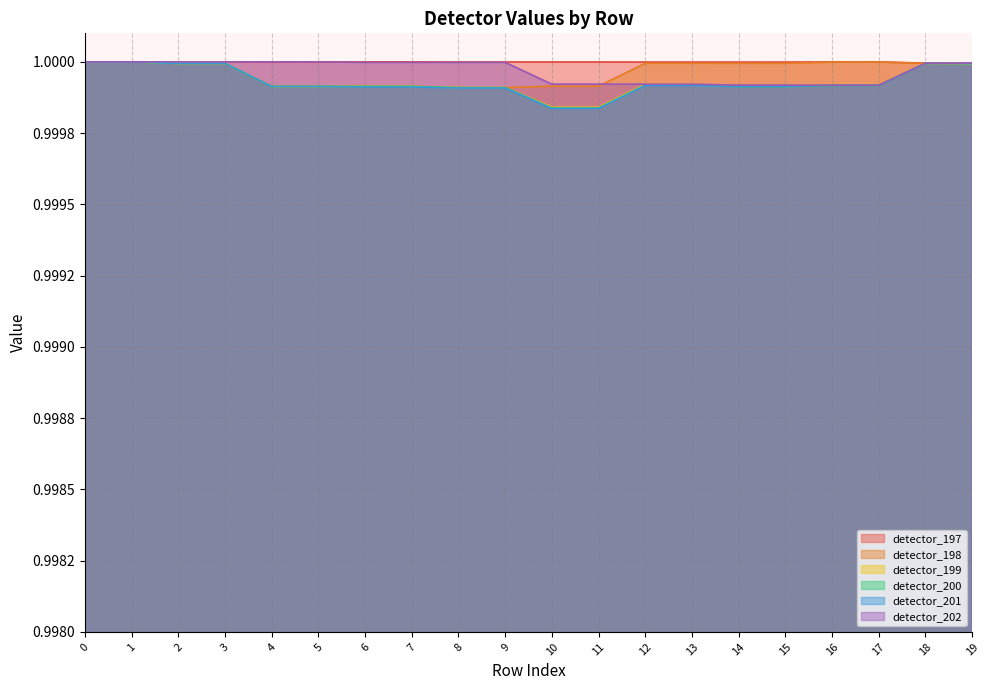

Rank the series by their maximum value, from lowest to highest.

detector_199, detector_198, detector_197, detector_201, detector_200, detector_202